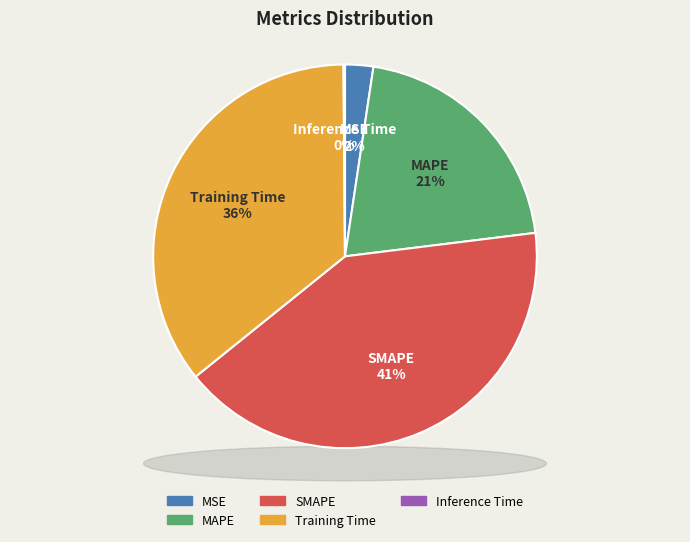

To the nearest percent, what is the average slice percentage?

20%